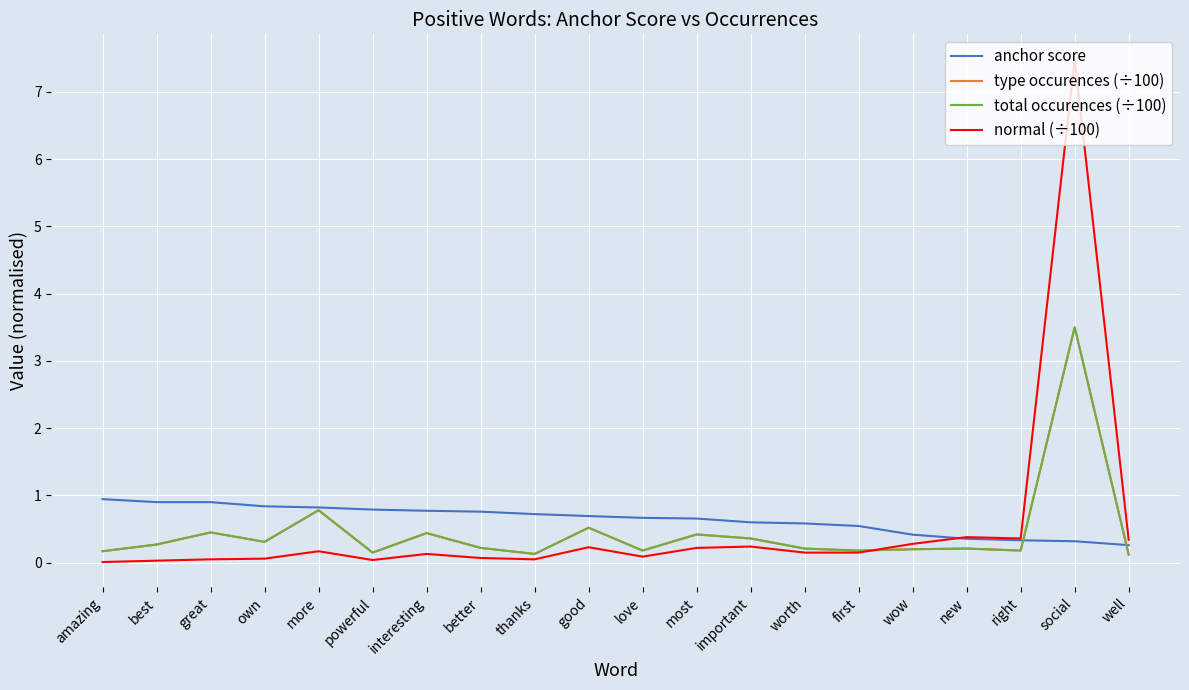

Is this an area chart (filled region under the line)?

No